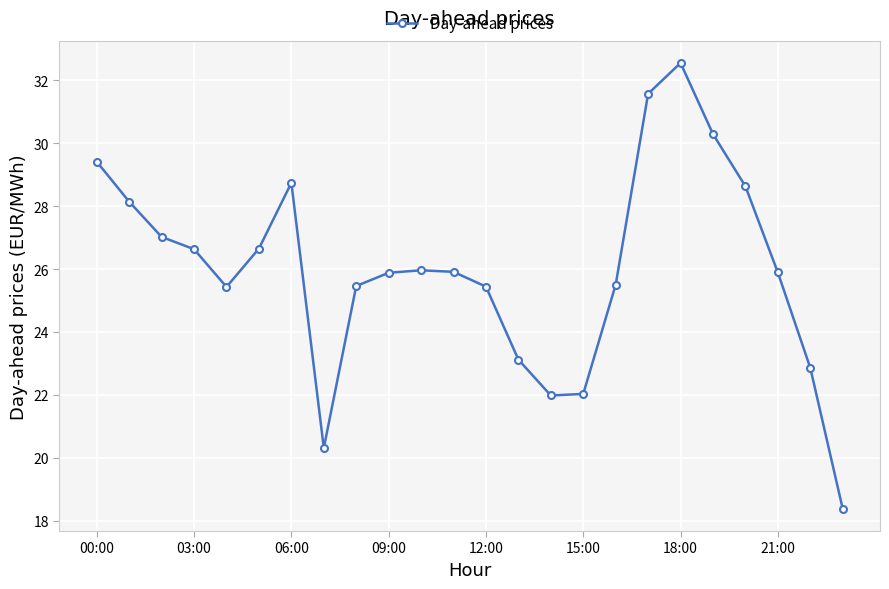

What is the average value?

26.0